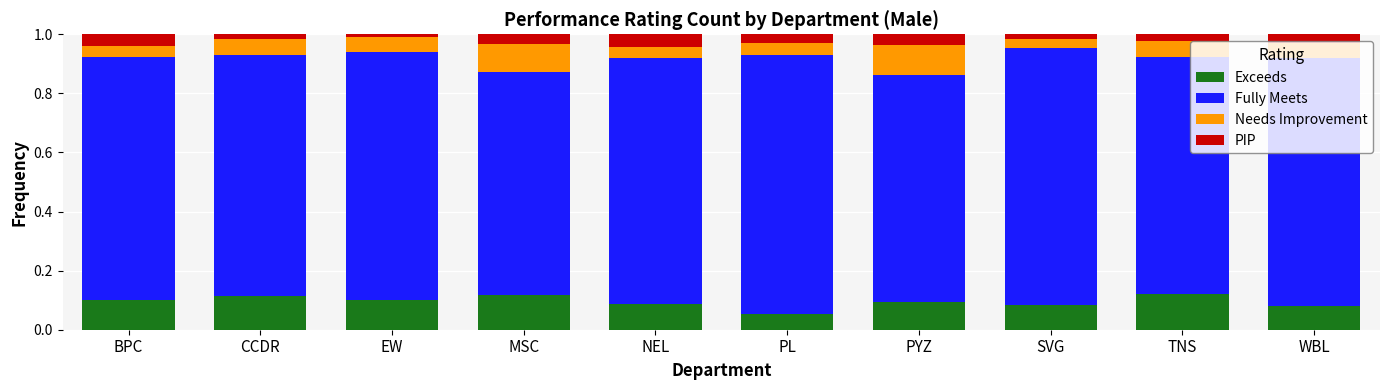

Which category has the lowest value in the Exceeds series?

PL